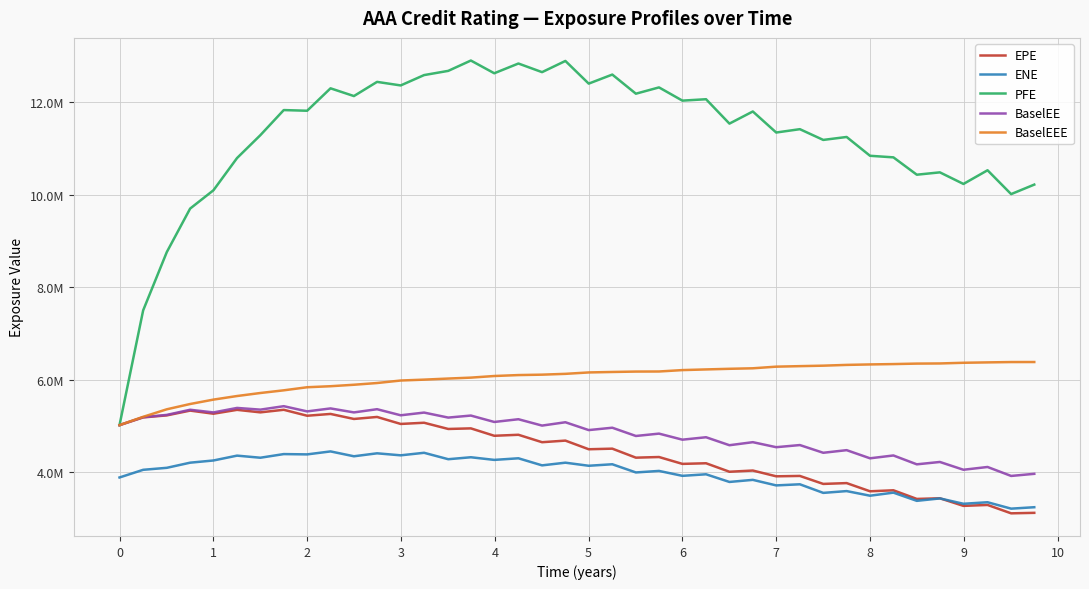

Reading left to right, extract all data points from this chart.

EPE: 5017509.7	5184225.1	5228096.8	5331616.5	5264172.2	5347994.9	5293569.0	5349412.2	5220501.2	5259417.2	5150817.0	5194207.1	5042848.5	5068773.3	4934158.7	4947056.9	4786932.6	4808499.3	4647665.6	4682476.0	4495288.8	4508121.4	4313229.1	4327205.4	4178692.1	4192197.1	4008679.2	4034719.2	3909893.0	3917943.5	3745179.5	3762977.2	3585860.7	3607374.4	3420520.0	3434436.1	3269921.3	3289999.9	3108768.0	3119369.0
ENE: 3884699.0	4050503.0	4093593.5	4204788.1	4252344.8	4357246.9	4311940.9	4390700.3	4384140.5	4448430.5	4343284.6	4407423.4	4363921.6	4418692.0	4279731.3	4322130.8	4265001.4	4299757.7	4146684.8	4204567.2	4138047.1	4170523.8	3993517.5	4026330.1	3919970.5	3953637.6	3787891.5	3832957.9	3713087.9	3737117.2	3551322.7	3590013.5	3490132.8	3556471.2	3378970.4	3431428.9	3315634.8	3348500.2	3210101.0	3240950.8
PFE: 5017509.7	7500563.0	8761931.0	9702841.0	10099294.8	10796296.3	11291351.1	11834417.6	11819769.1	12305094.0	12137521.0	12444436.0	12367444.0	12591504.0	12682640.0	12906378.0	12630817.0	12841685.0	12654995.0	12897158.0	12406773.0	12602677.0	12188625.0	12324818.0	12038676.0	12069046.0	11541371.0	11803950.0	11348604.3	11421011.0	11188541.1	11252182.1	10845270.0	10811248.0	10435844.0	10486734.2	10235774.0	10531995.0	10015905.0	10221676.0
BaselEE: 5017509.7	5189502.2	5238733.6	5349968.6	5292186.5	5389398.8	5352348.1	5427097.0	5314226.0	5378750.8	5292440.9	5361823.4	5230292.5	5288743.8	5180459.5	5224381.9	5085847.3	5144850.7	5007330.3	5079495.4	4909953.7	4961160.8	4782588.9	4833584.1	4702616.6	4755093.9	4582498.9	4648328.5	4539746.7	4586033.5	4419064.6	4475779.2	4299415.0	4360878.8	4169131.3	4220269.3	4051653.8	4111600.1	3917831.3	3963569.8
BaselEEE: 5017509.7	5197208.2	5360048.6	5474356.6	5569573.2	5647011.8	5712392.4	5770442.0	5836962.3	5859136.8	5890948.9	5928378.4	5982466.9	6001679.8	6025021.6	6045013.3	6080084.3	6100443.7	6109260.1	6126933.4	6157306.7	6167374.7	6176218.0	6177852.2	6208124.6	6222489.9	6236075.8	6247031.5	6282412.7	6293583.3	6303889.4	6320412.2	6330613.7	6338281.2	6348667.6	6351690.6	6366543.4	6374668.1	6382093.6	6382721.6